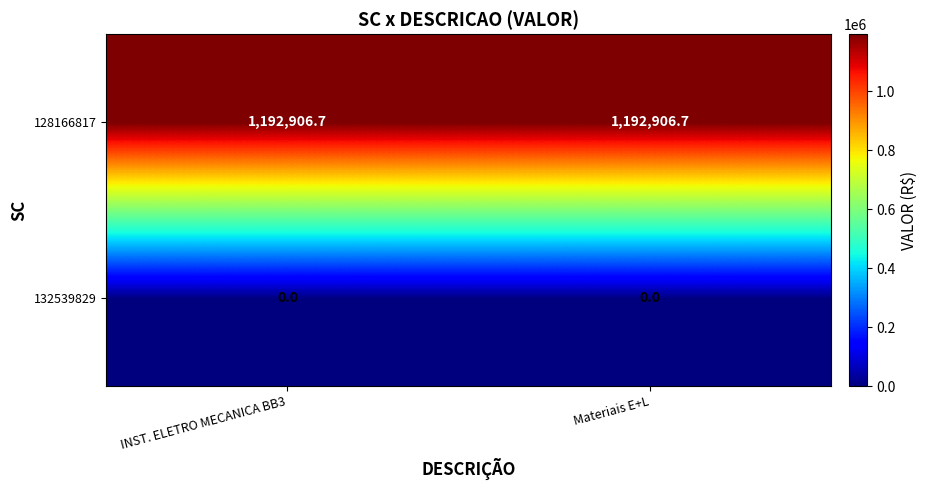

List the series in order of their overall mean, lowest first.

132539829, 128166817